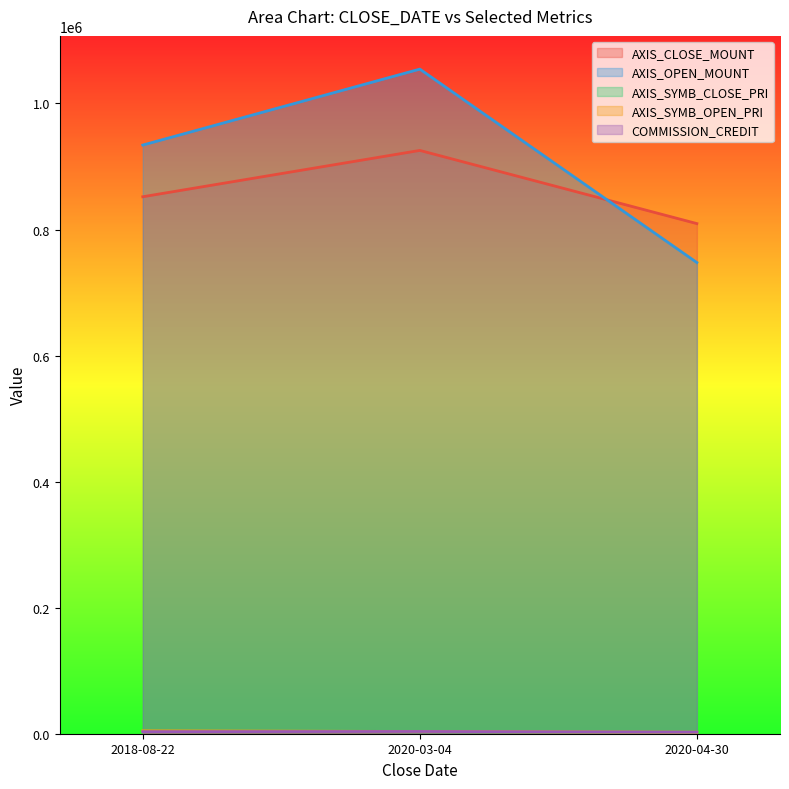

What is the average value of the AXIS_SYMB_CLOSE_PRI series?

3348